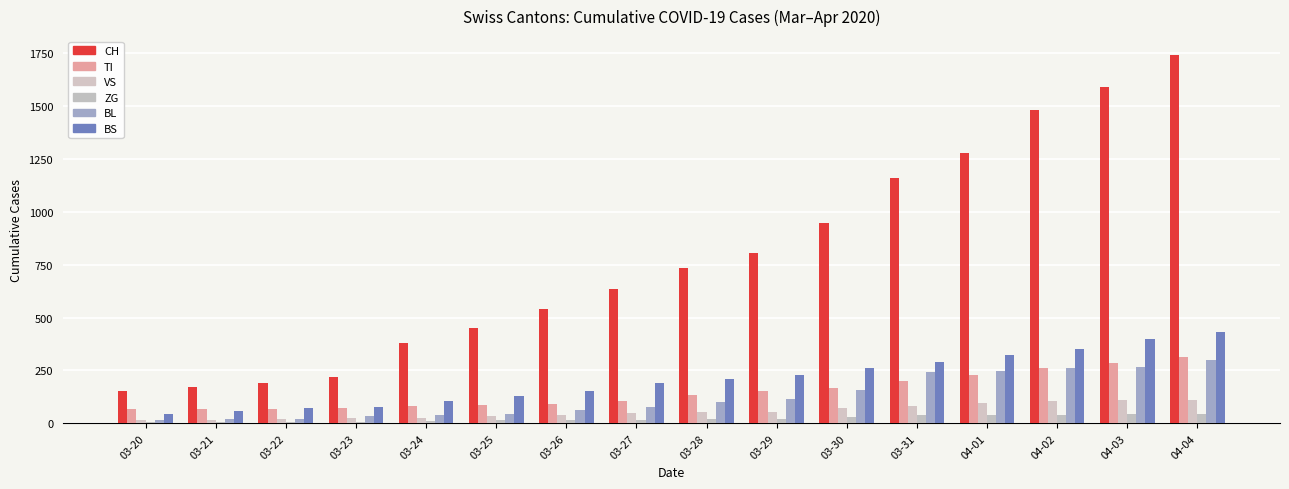

What is the spread (max minus min) of values at 03-25?

431